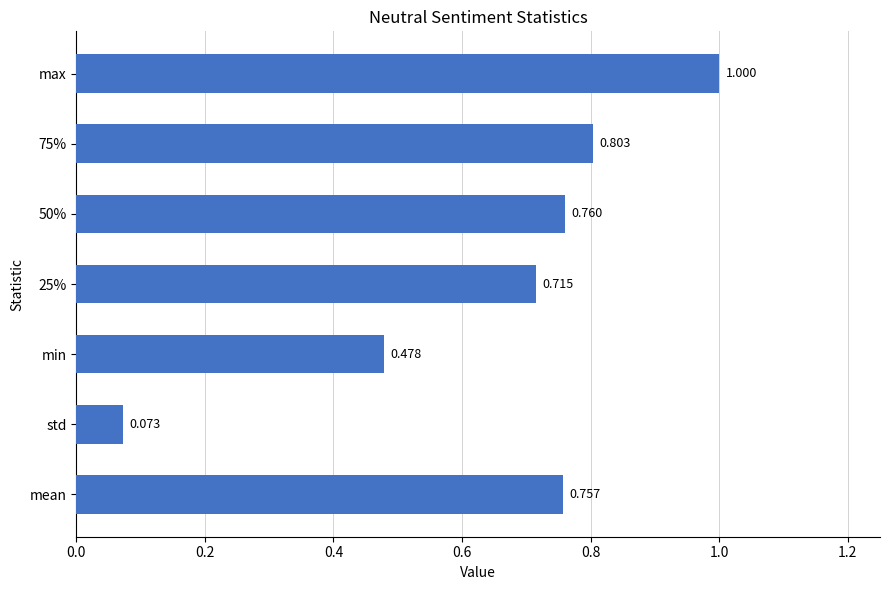

Which has a higher value, mean or min?

mean